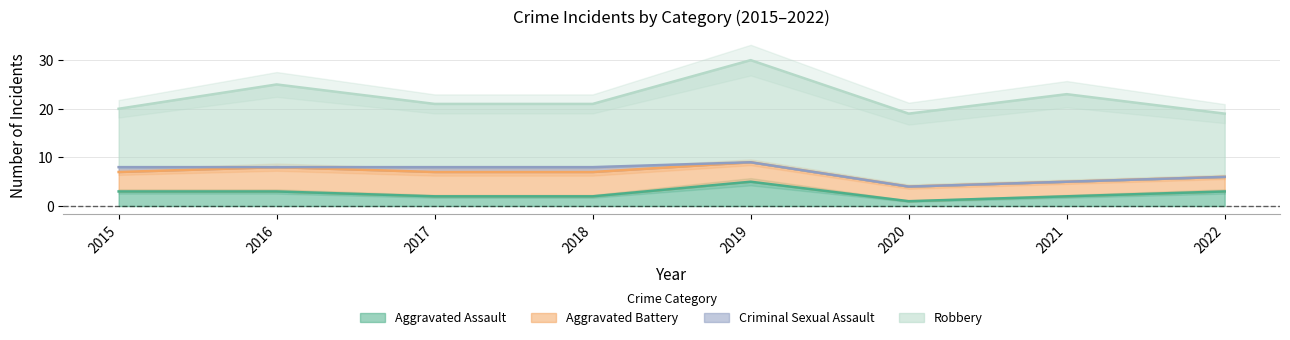

Does the chart have visible grid lines?

Yes